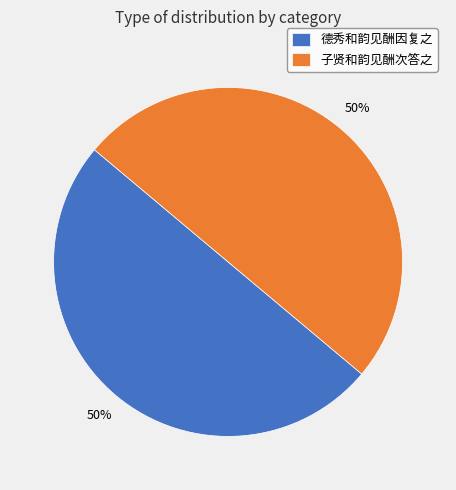

The 子贤和韵见酬次答之 slice represents 40% of the pie. True or false?

False